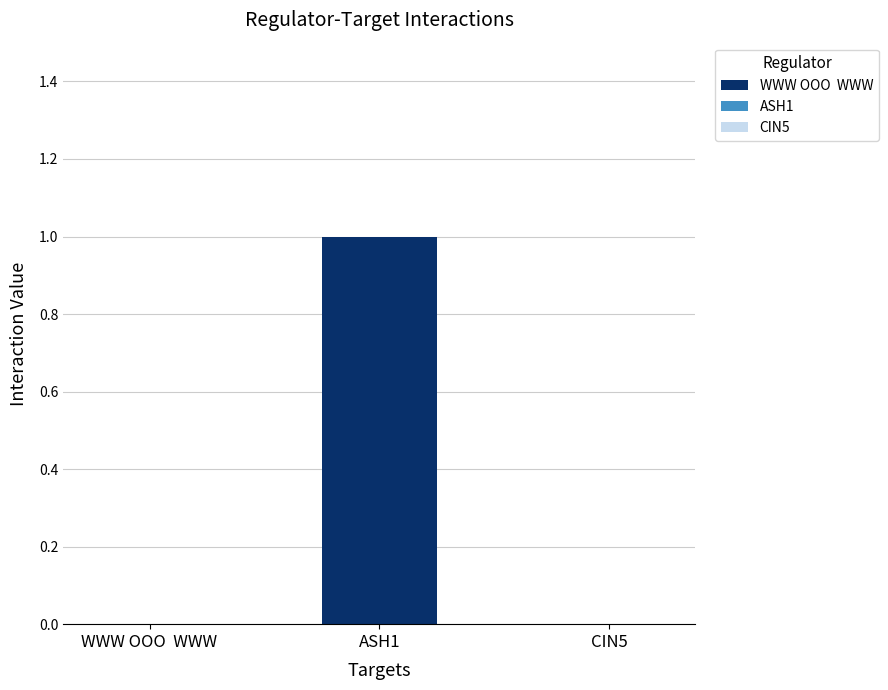

Between ASH1 and CIN5, which is larger?

ASH1